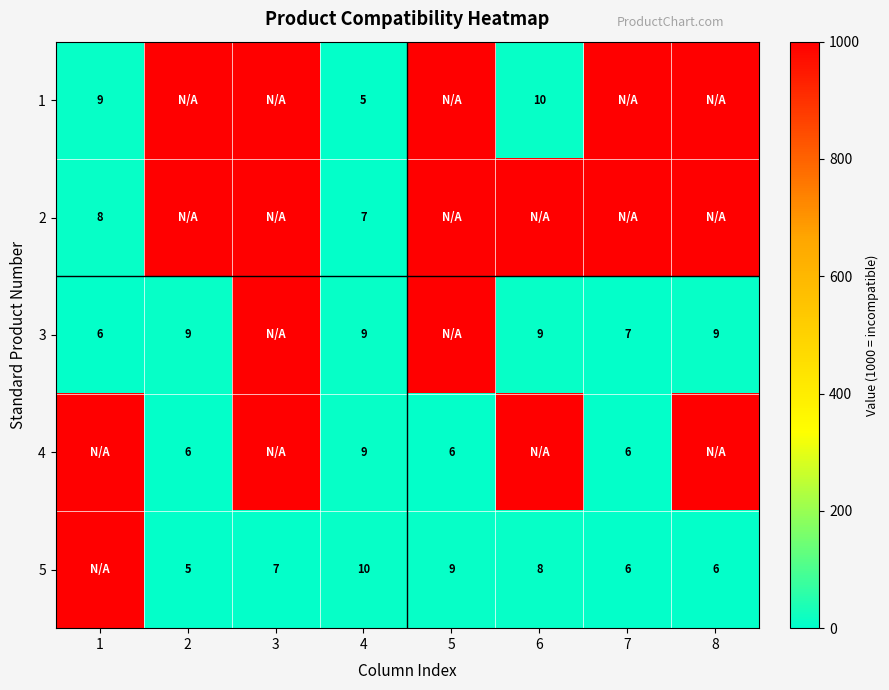

At which category is the sum across all series the highest?

3